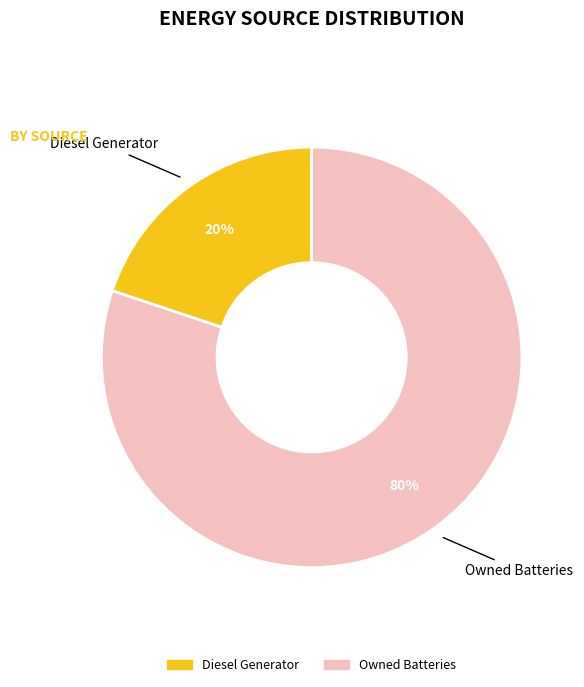

Is there a majority slice in this chart?

Yes